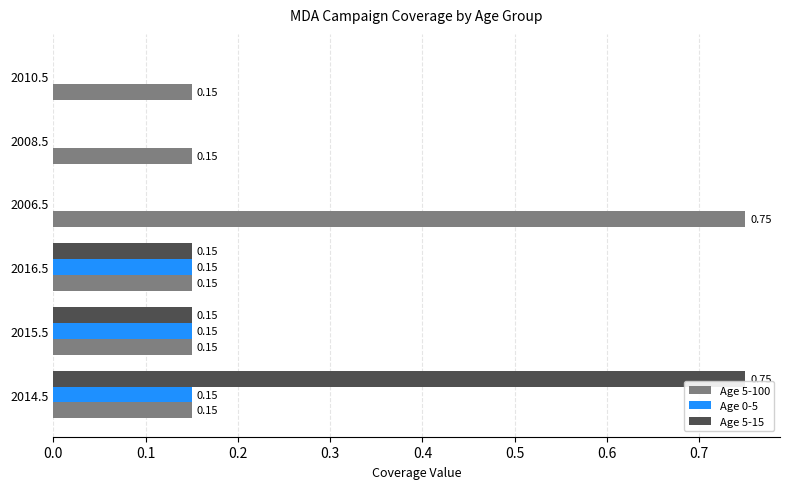

What is the sum of all Age 5-15 values?

1.1